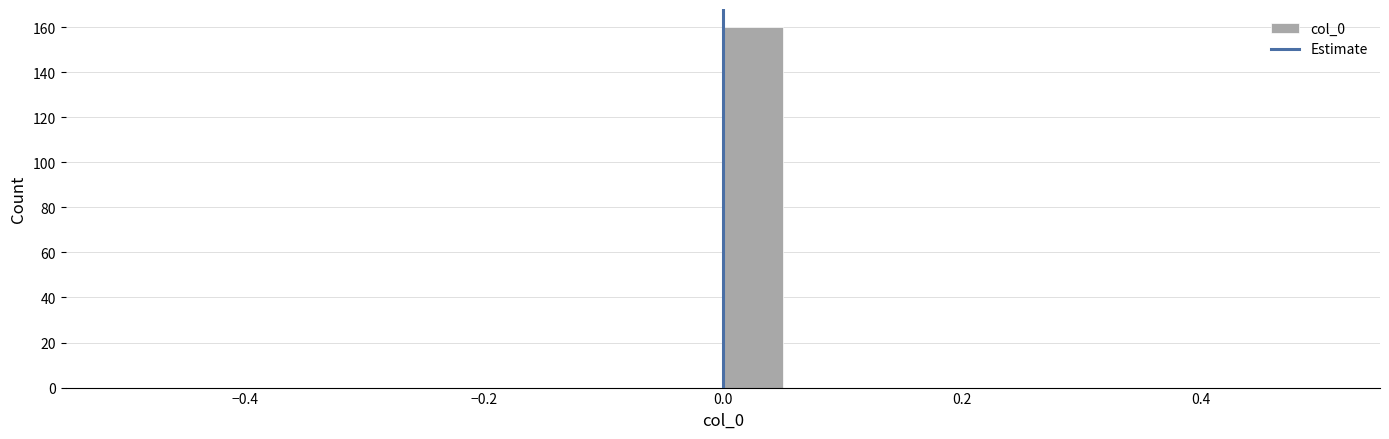

Read against the x-axis, roughly where is the centre of the tallest bar?

0.02